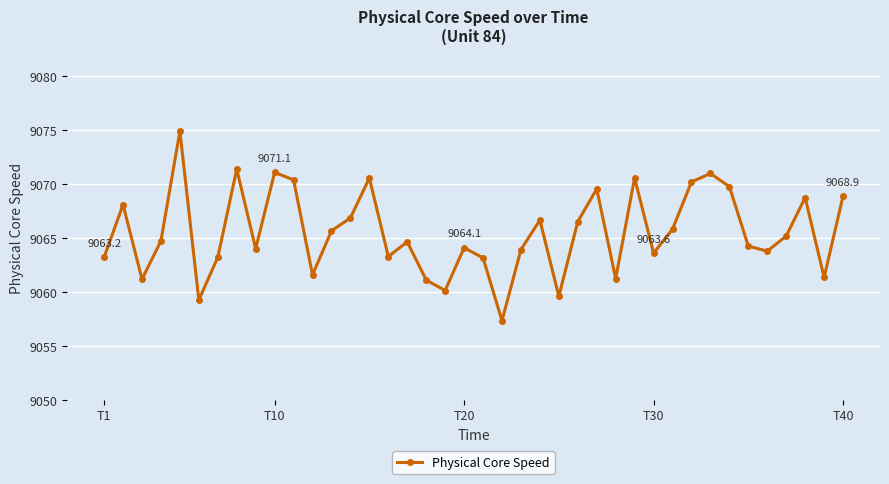

How many points are lower than both their immediate neighbors (excluding endpoints)?

12